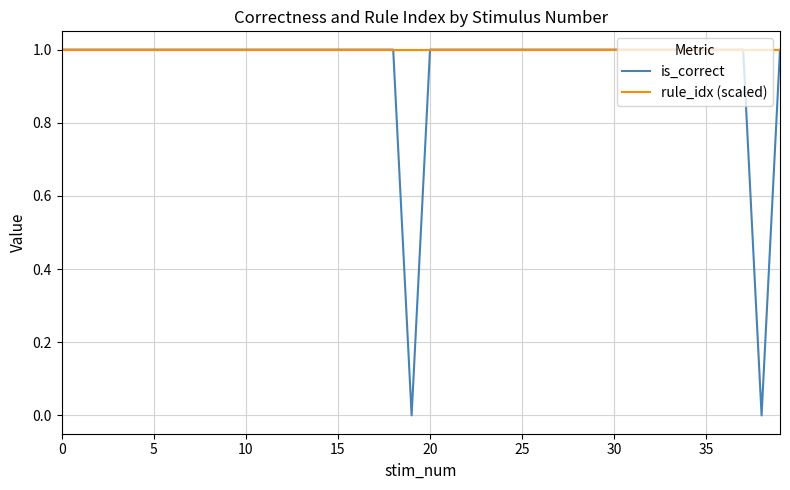

Is this an area chart (filled region under the line)?

No